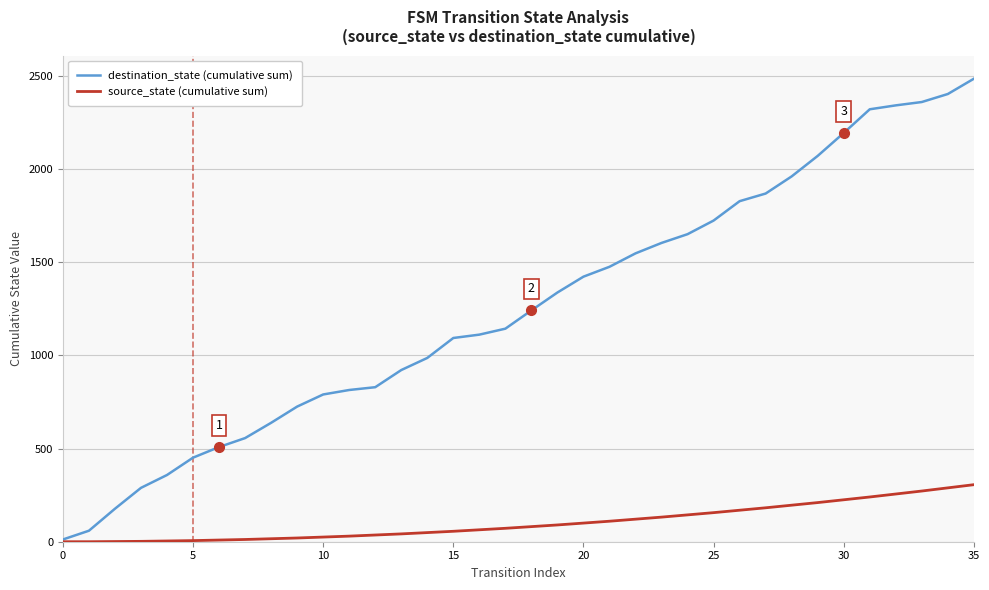

What is the maximum value for destination_state (cumulative sum)?

2484.0